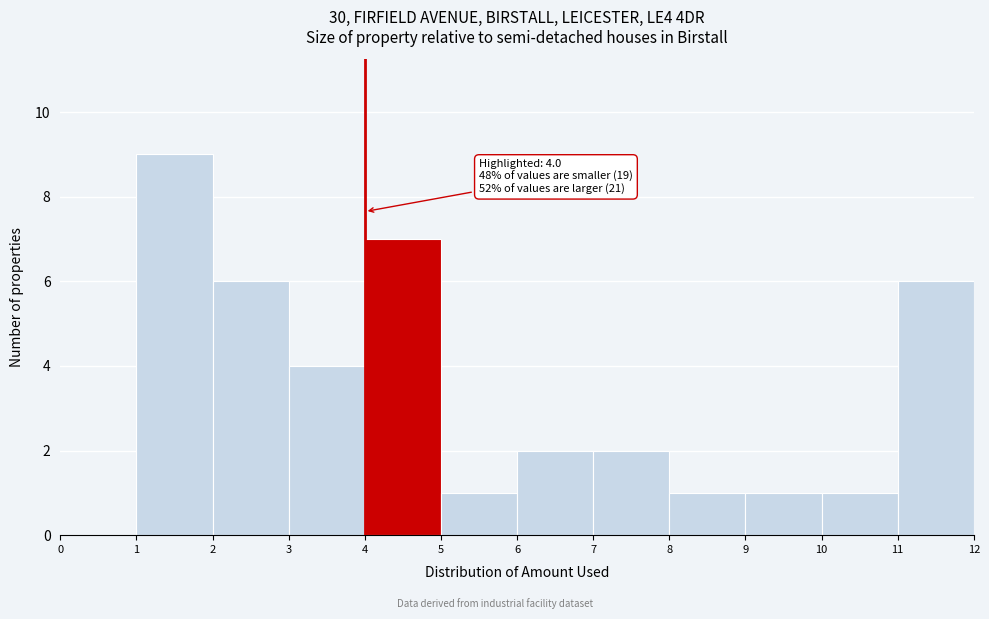

Which range on the x-axis has the tallest bar?

1 to 2